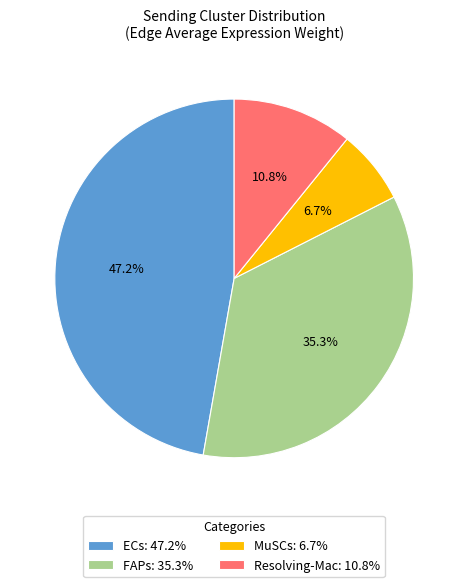

Is the sum of MuSCs: 6.7% and Resolving-Mac: 10.8% greater than half?

No